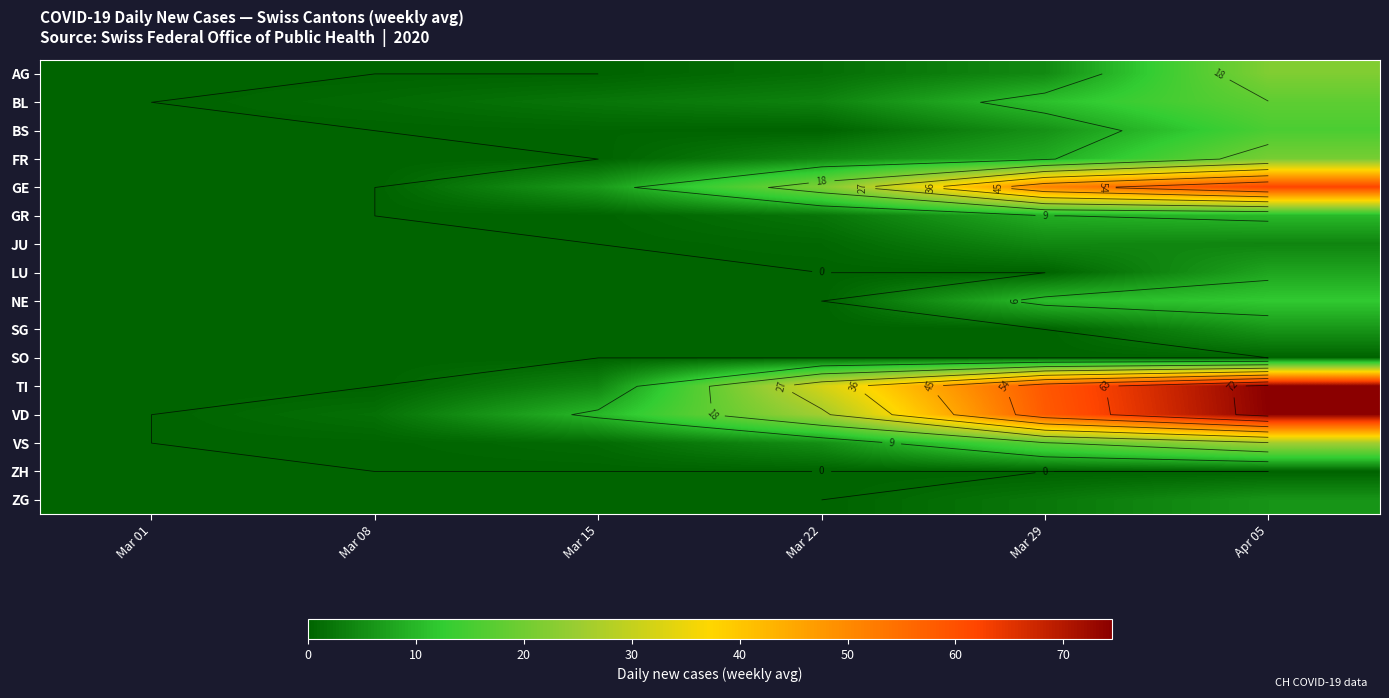

The value of VS at Mar 01 is -11.9. True or false?

False